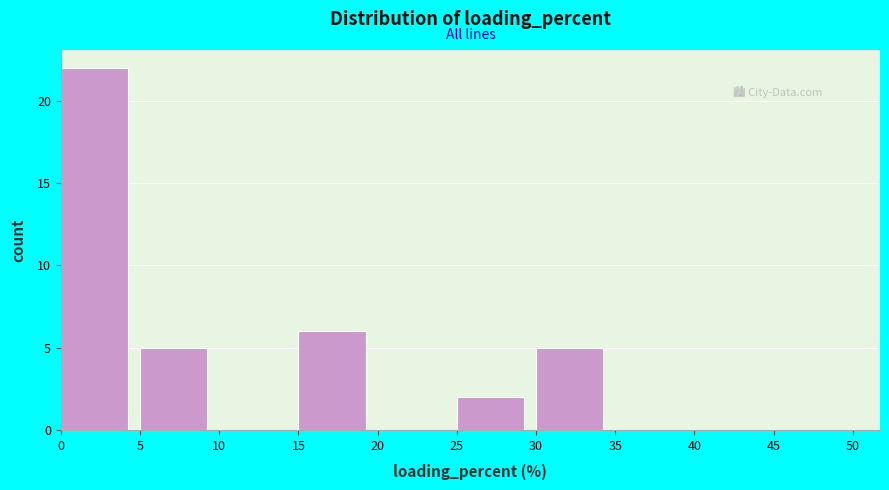

Reading left to right, list every bar in this chart as the range it spans on the x-axis followed by its height. The values are not printed on the chart, so give them approximately, as read against the axis.

0 to 5: 22
5 to 10: 5
10 to 15: 0
15 to 20: 6
20 to 25: 0
25 to 30: 2
30 to 35: 5
35 to 40: 0
40 to 45: 0
45 to 50: 0